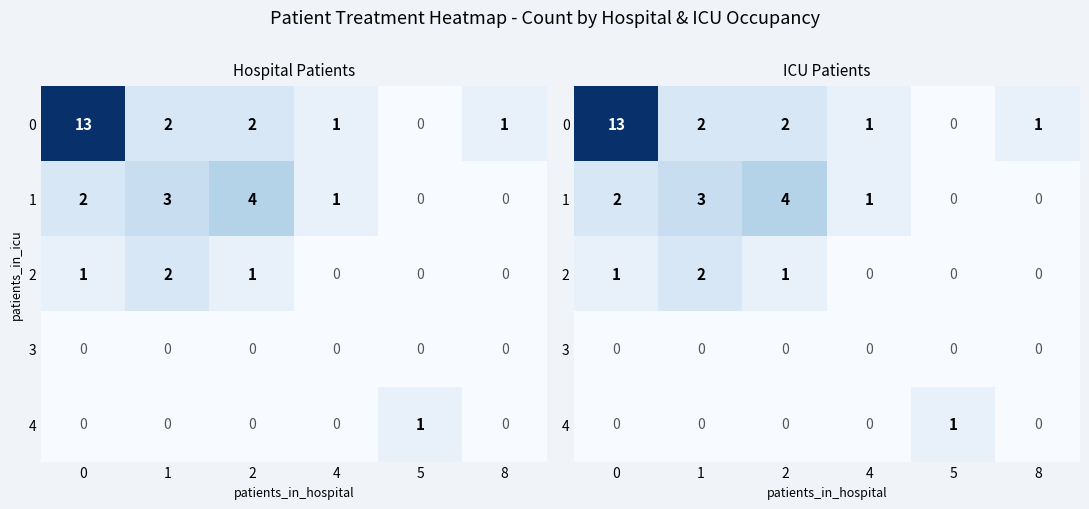

Reading left to right, list all the values displayed in this chart.

row_0: 13	2	2	1	0	1
row_1: 2	3	4	1	0	0
row_2: 1	2	1	0	0	0
row_3: 0	0	0	0	0	0
row_4: 0	0	0	0	1	0